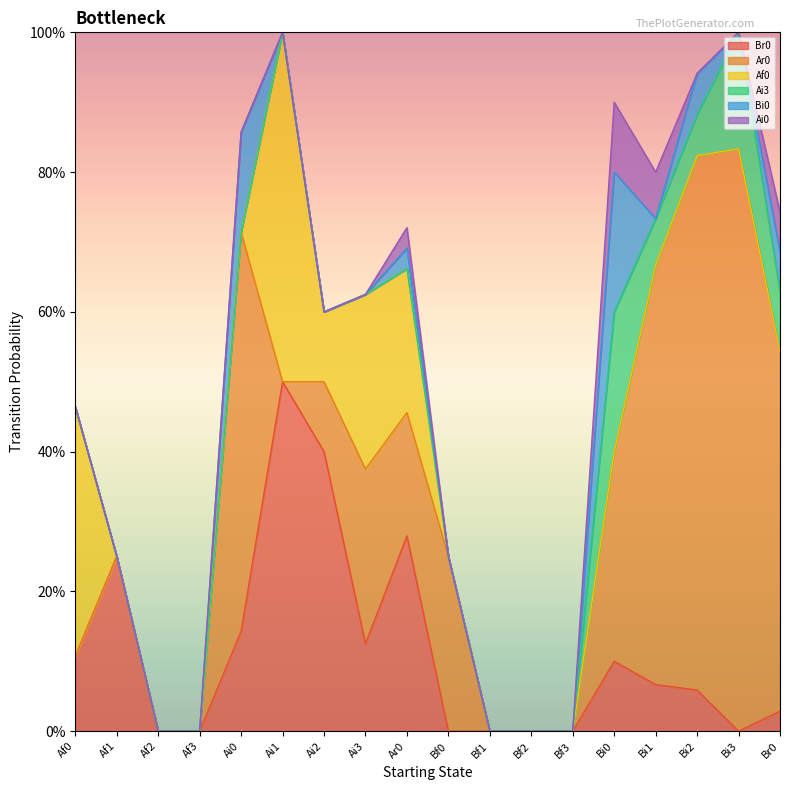

Does the chart display data point markers on the line(s)?

No